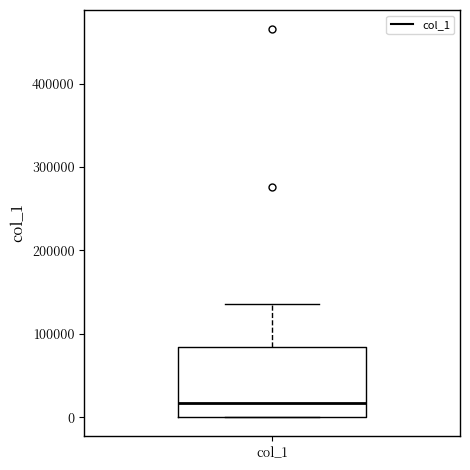

Where is the lower edge of the box for col_1 on the y-axis? The values are not printed on the chart, so give them approximately, as read against the axis.

0